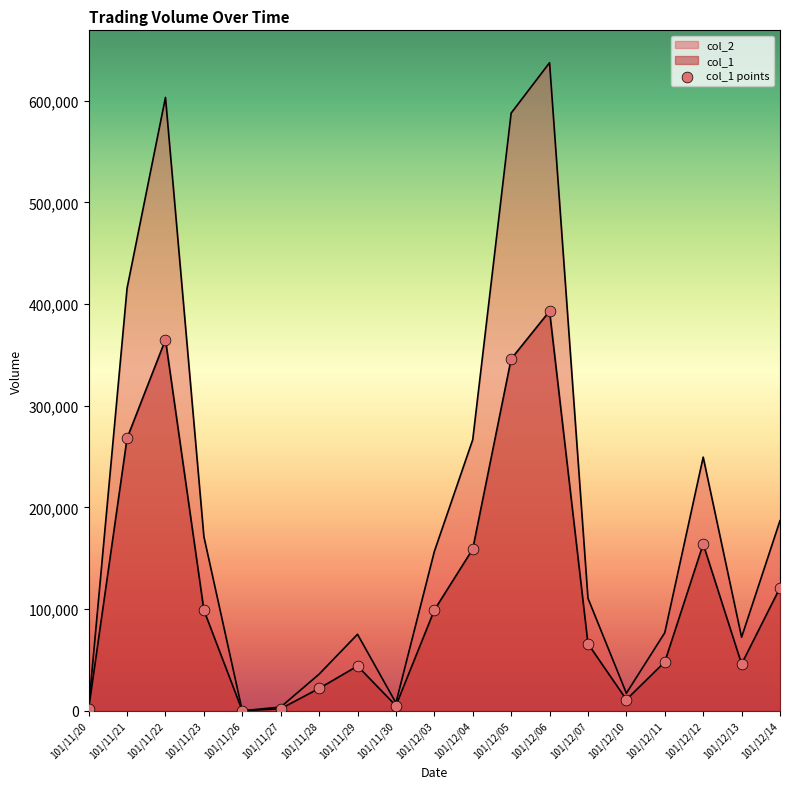

What are all the series names shown in the legend?

col_1, col_2